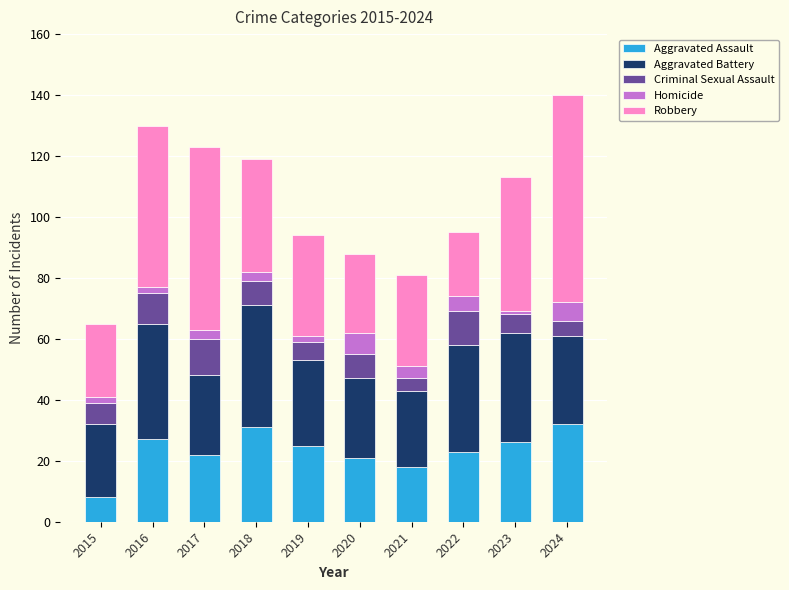

What is the average value of the Aggravated Assault series?

23